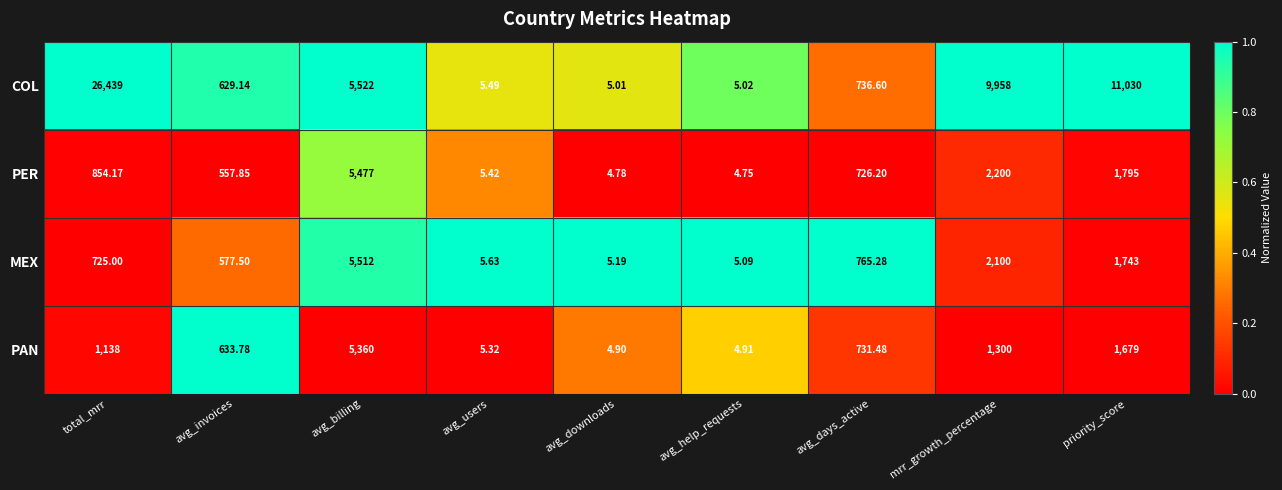

Rank the series at priority_score from highest to lowest value.

COL, PER, MEX, PAN